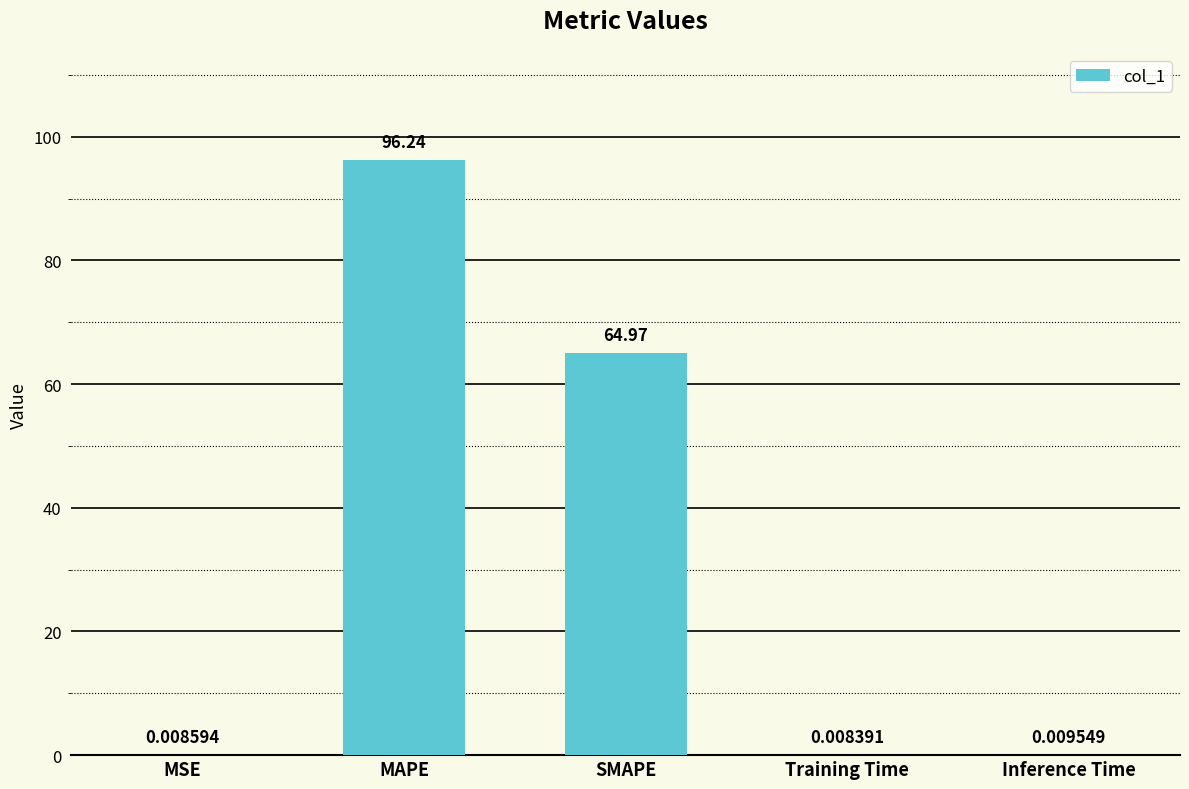

How many distinct data groups are displayed?

1